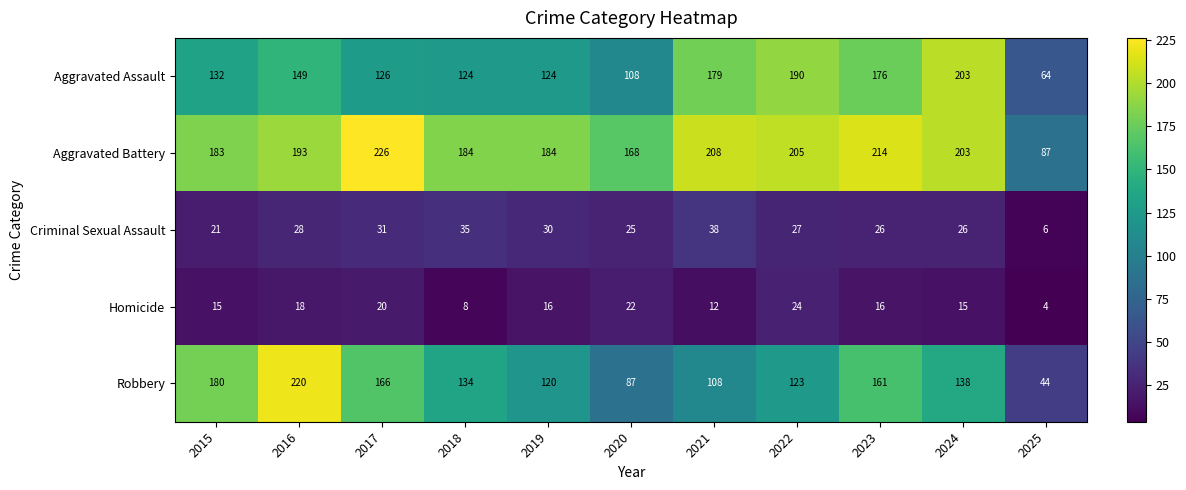

Which category has the highest value in the Aggravated Battery series?

2017